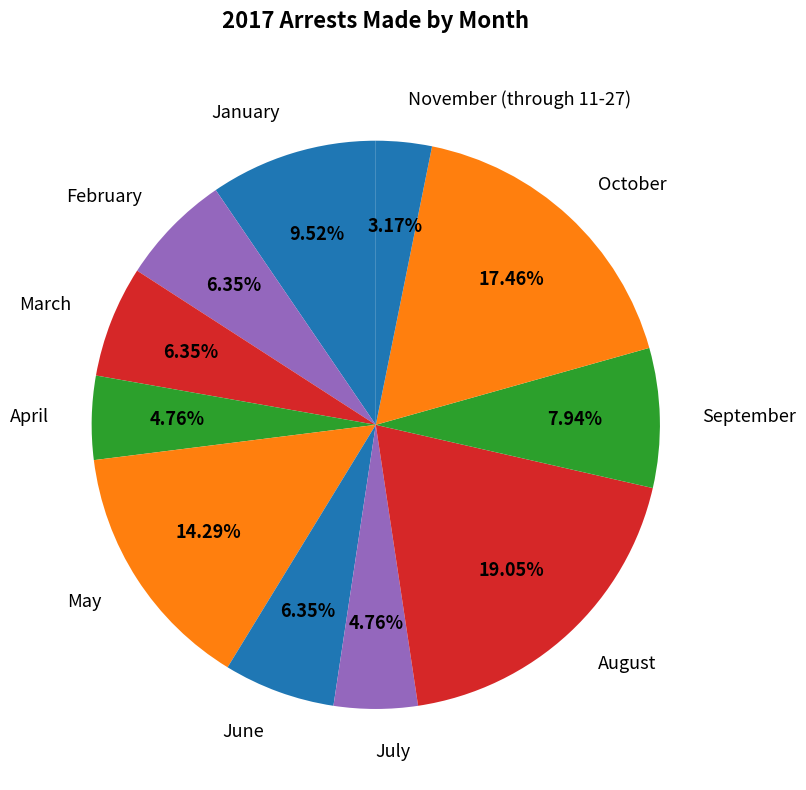

Does any single category account for the majority?

No